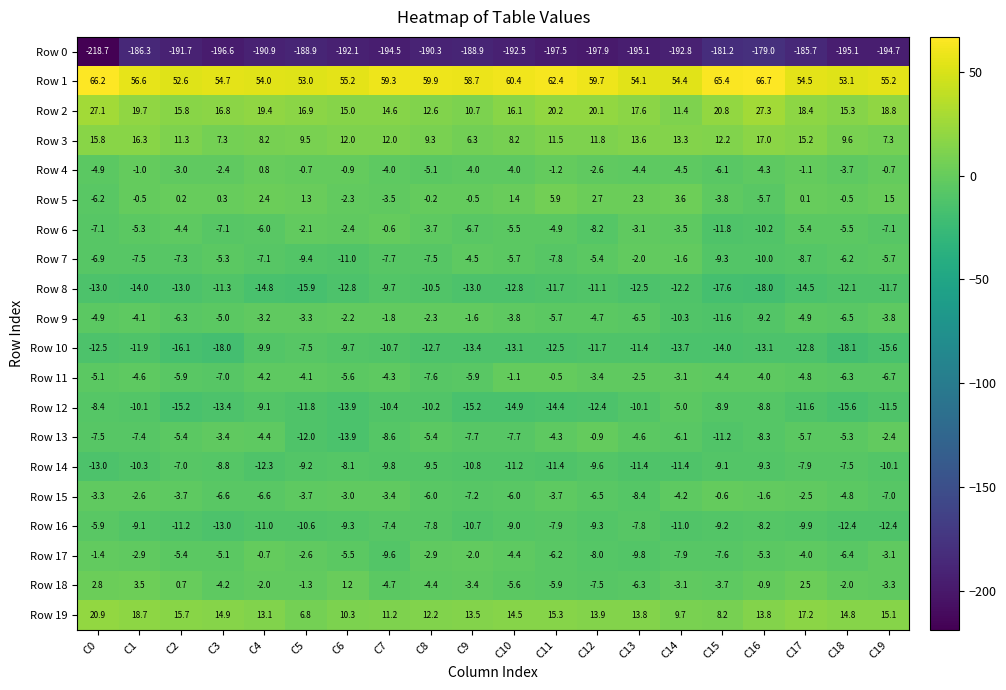

What is the smallest value displayed?

-218.7